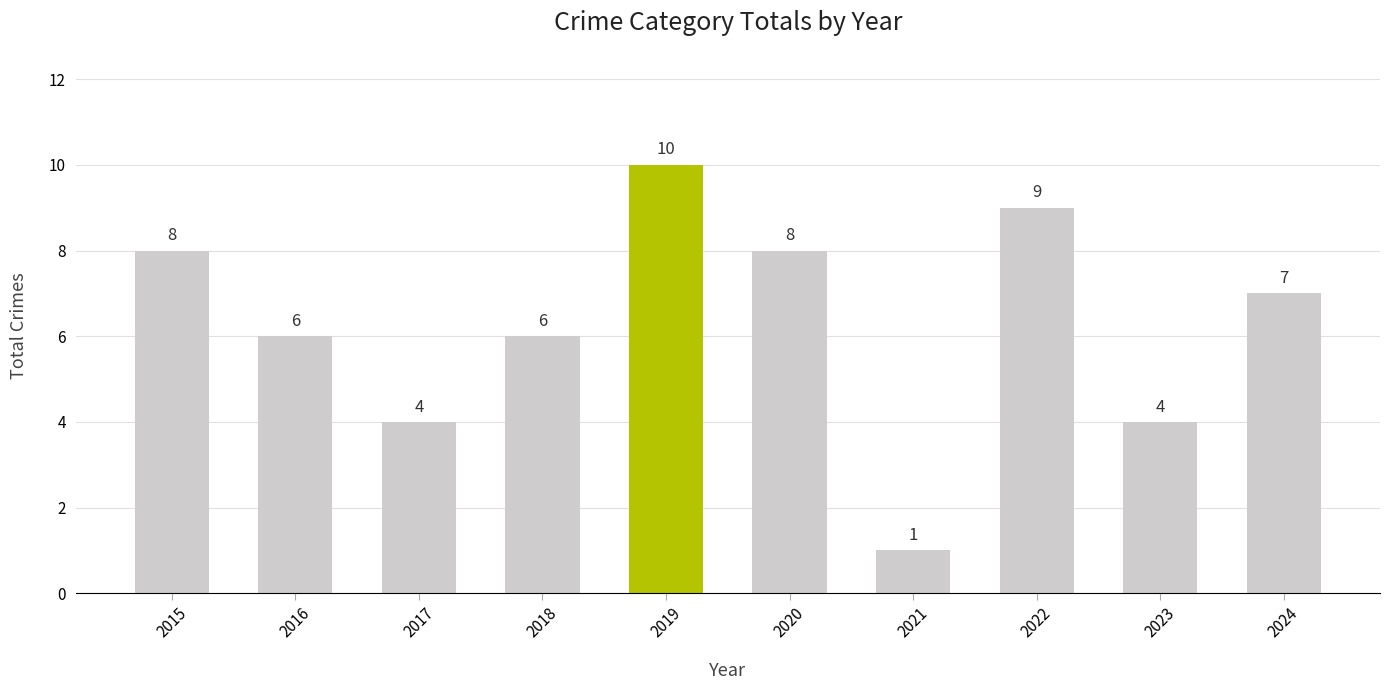

What is the maximum value shown in the chart?

10